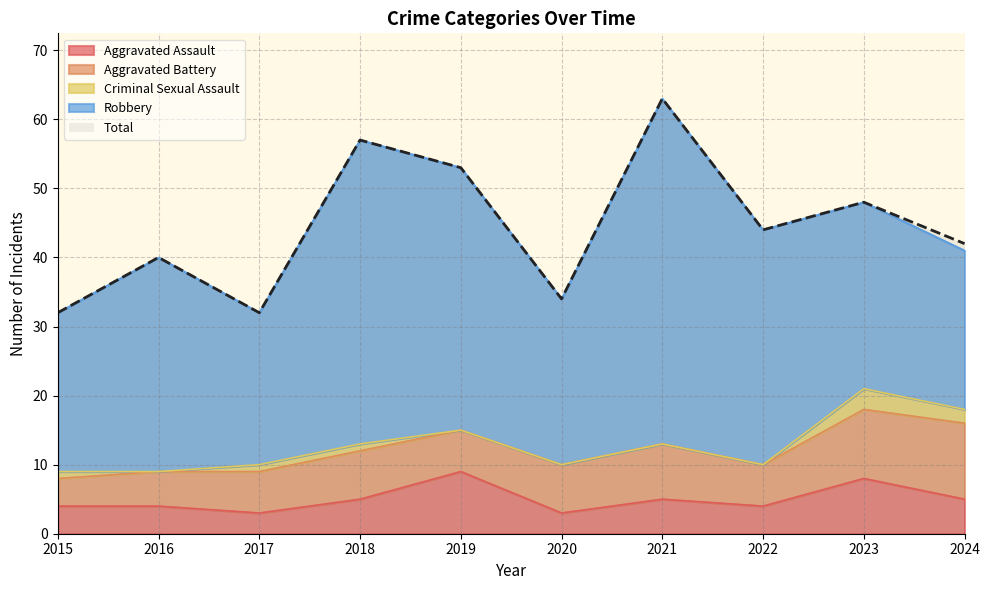

The value of Aggravated Assault at 2016 is 4. True or false?

True